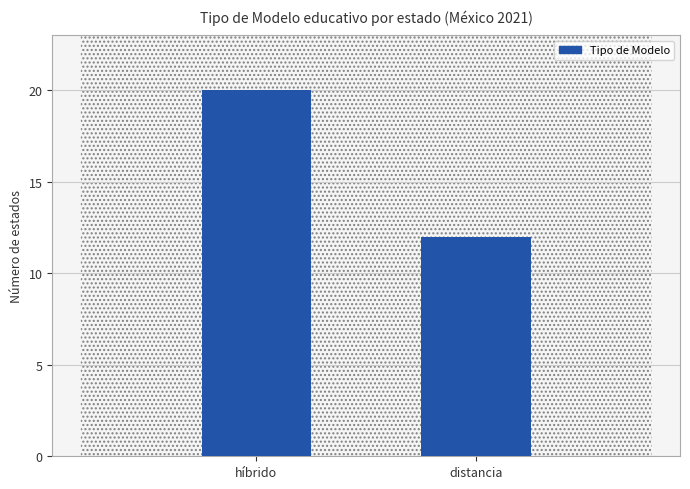

Rank the categories by value from lowest to highest.

distancia, híbrido